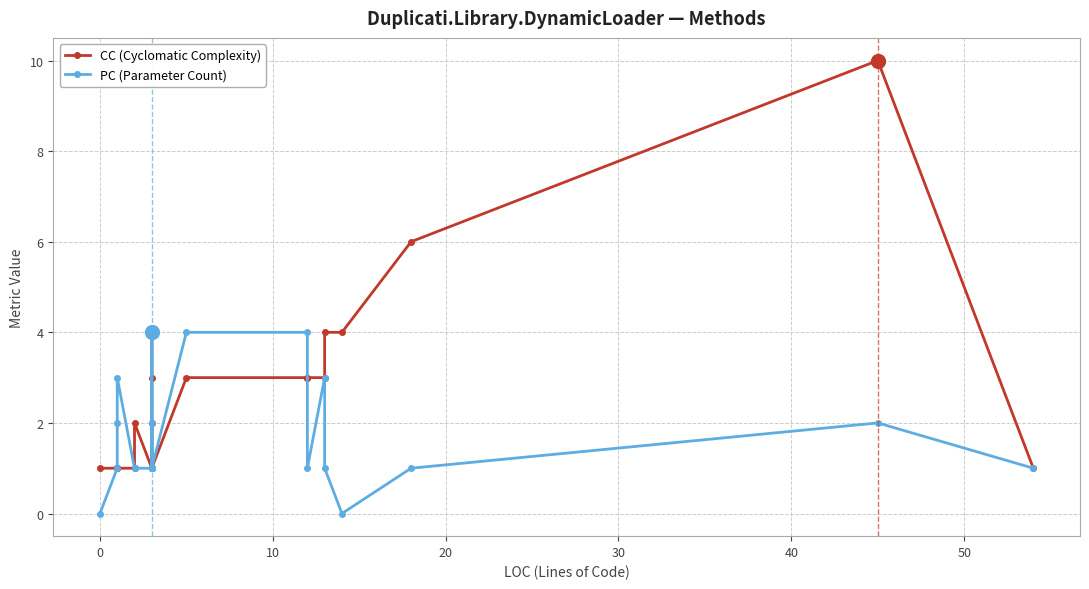

Rank the series by their maximum value, from highest to lowest.

CC (Cyclomatic Complexity), PC (Parameter Count)